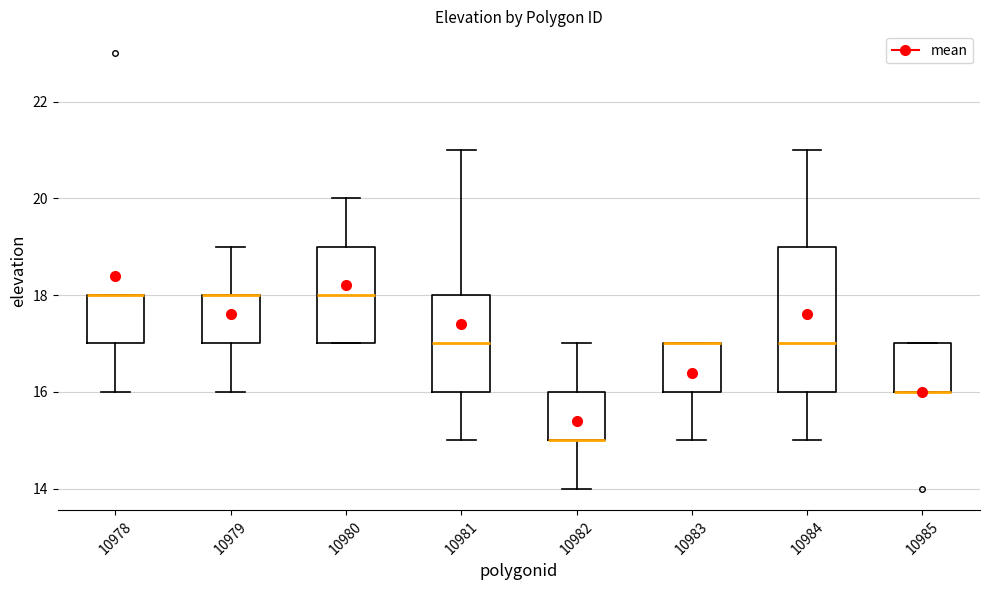

Where is the upper edge of the box at x = 10985 on the y-axis? The values are not printed on the chart, so give them approximately, as read against the axis.

17